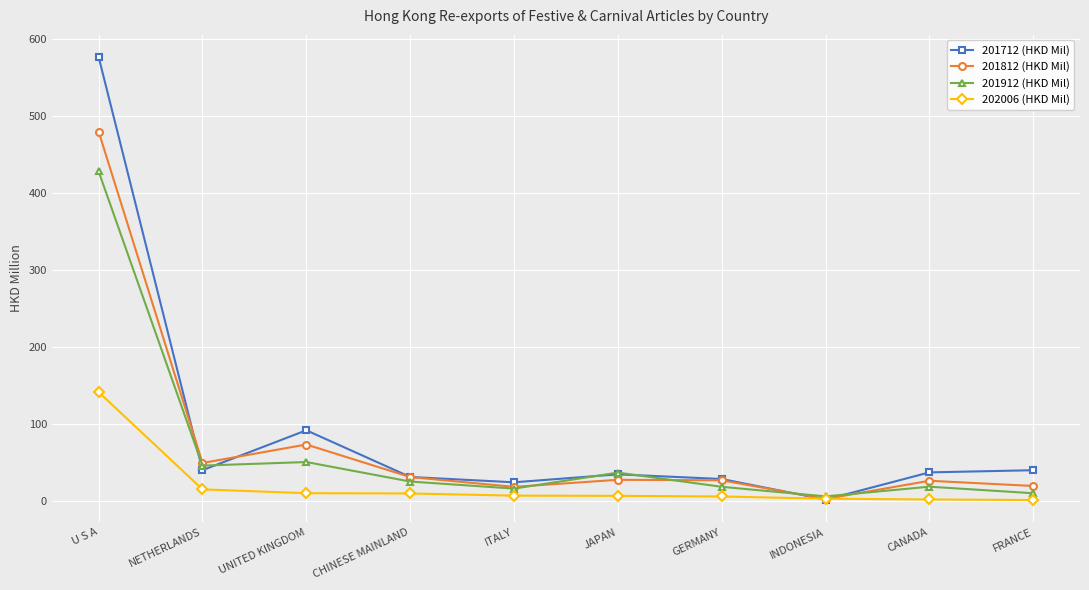

List the series in order of their peak value, highest first.

201712 (HKD Mil), 201812 (HKD Mil), 201912 (HKD Mil), 202006 (HKD Mil)